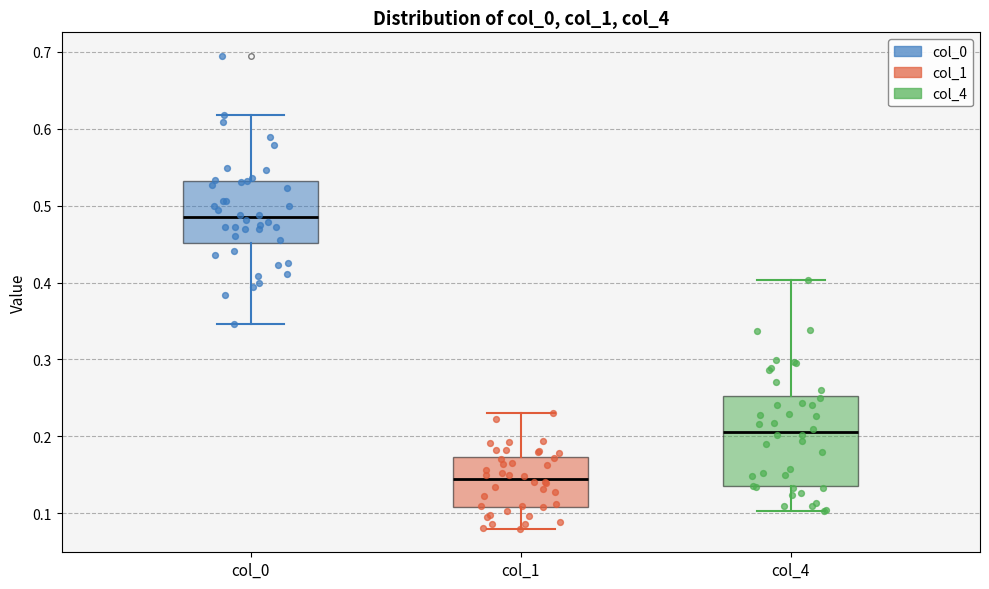

Which box's median line is the highest?

col_0